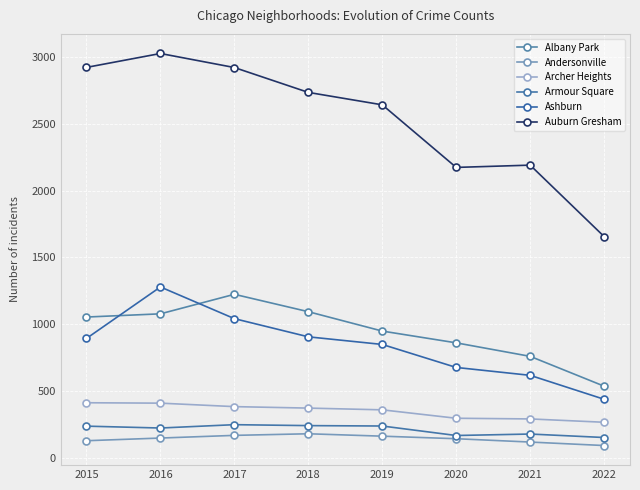

Is the value of Archer Heights at 2022 greater than the value of Armour Square at 2021?

Yes